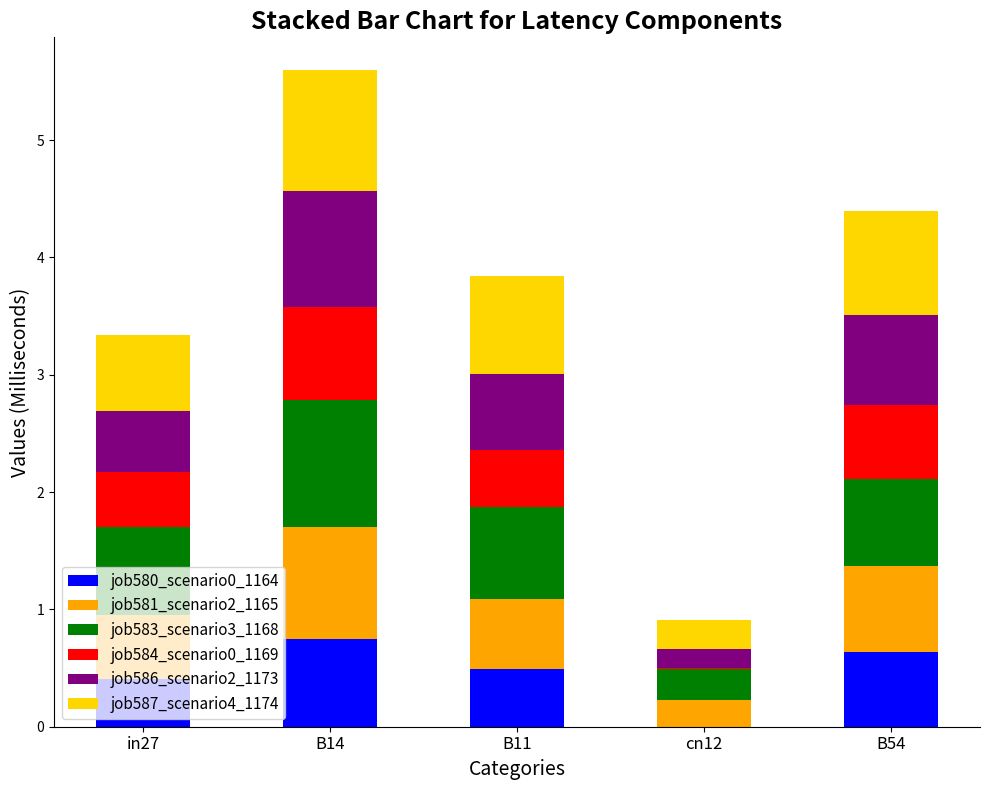

At which category is the sum across all series the highest?

B14